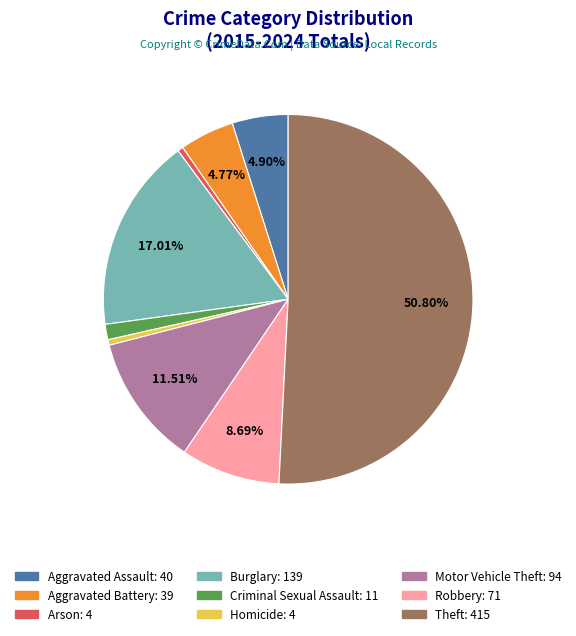

Which slice is the largest?

Theft